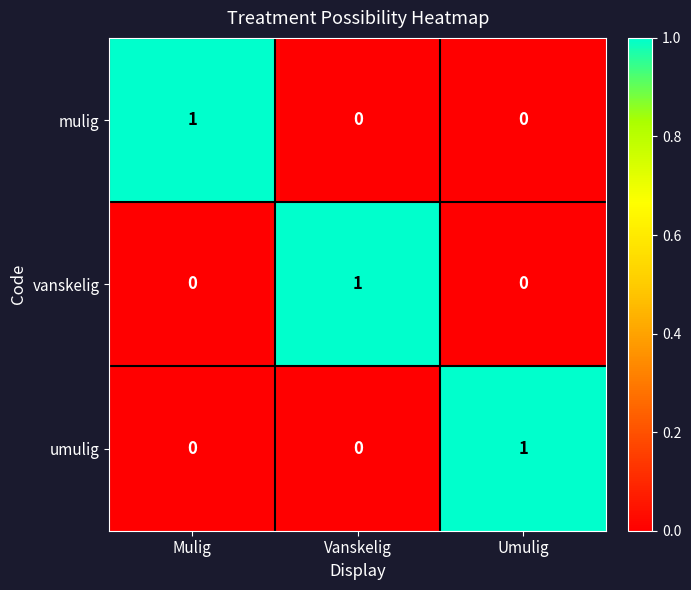

Is the value of umulig at Umulig greater than the value of vanskelig at Mulig?

Yes